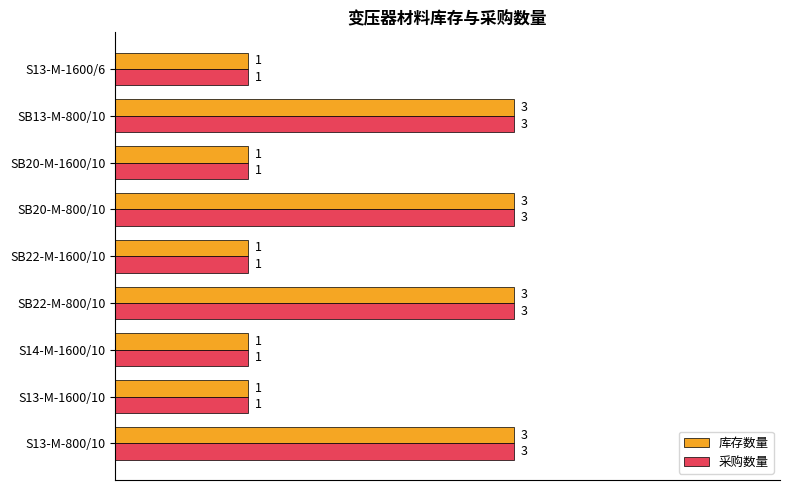

The 库存数量 series shows 1 at SB20-M-1600/10. True or false?

True